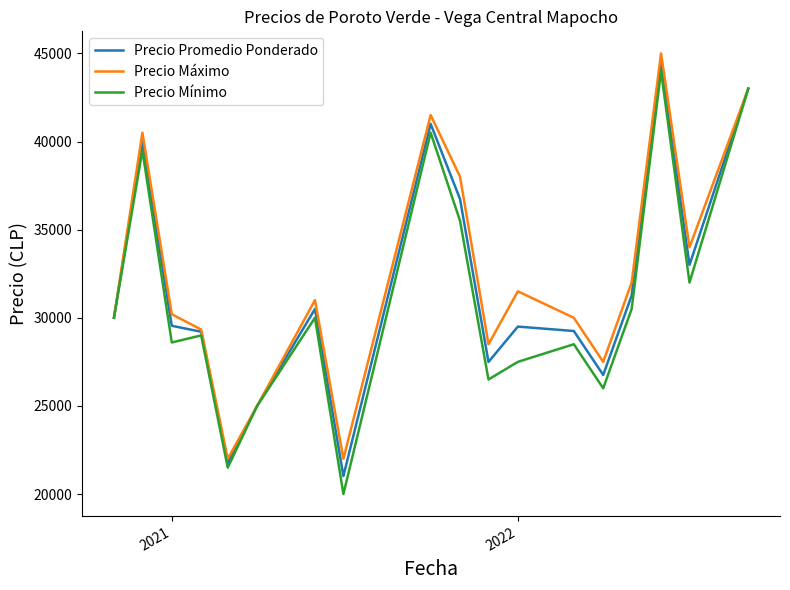

What is the greatest value displayed?

45000.0